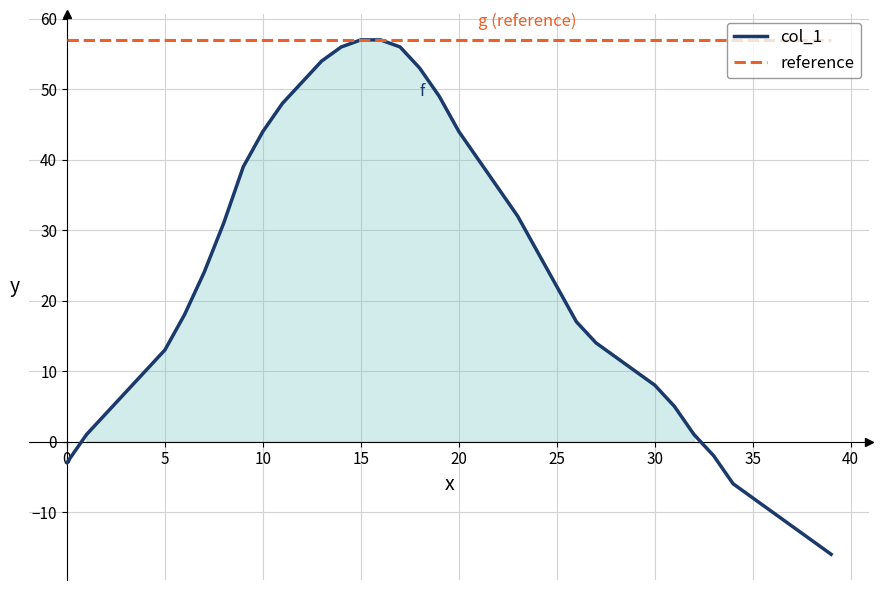

How many positive values are there?

32